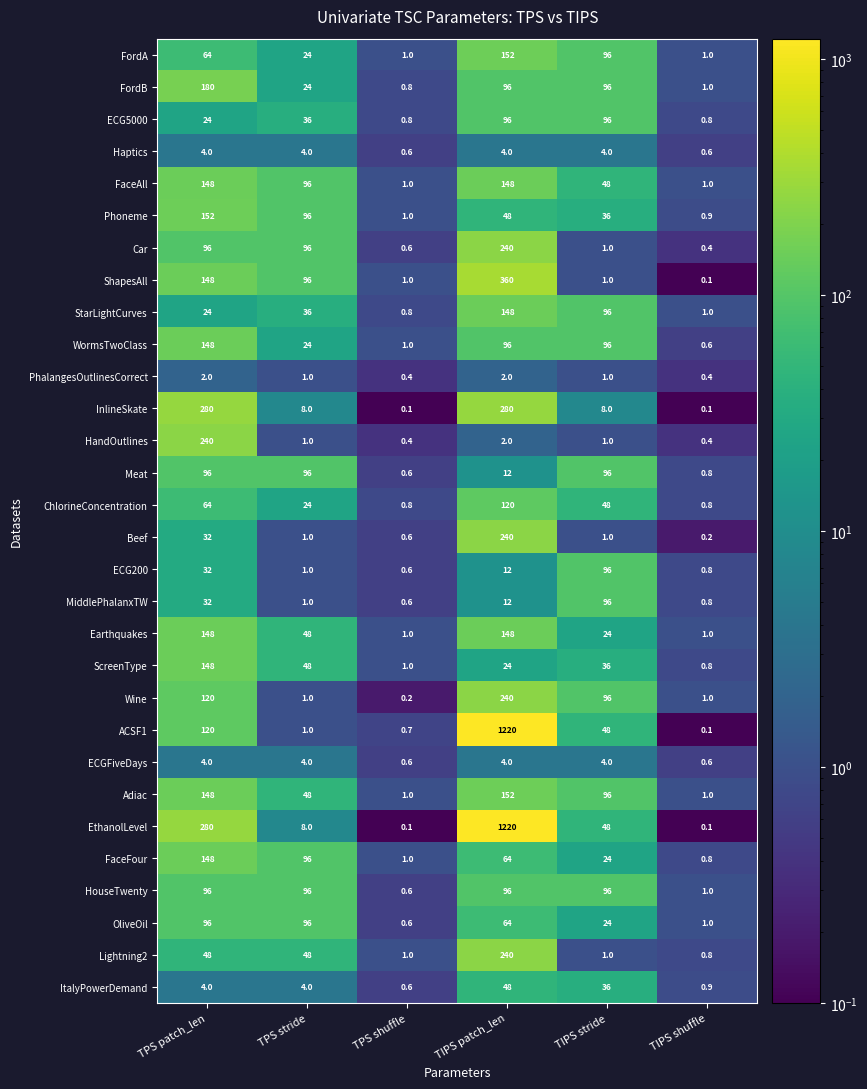

What is the average value of the HouseTwenty series?

64.3